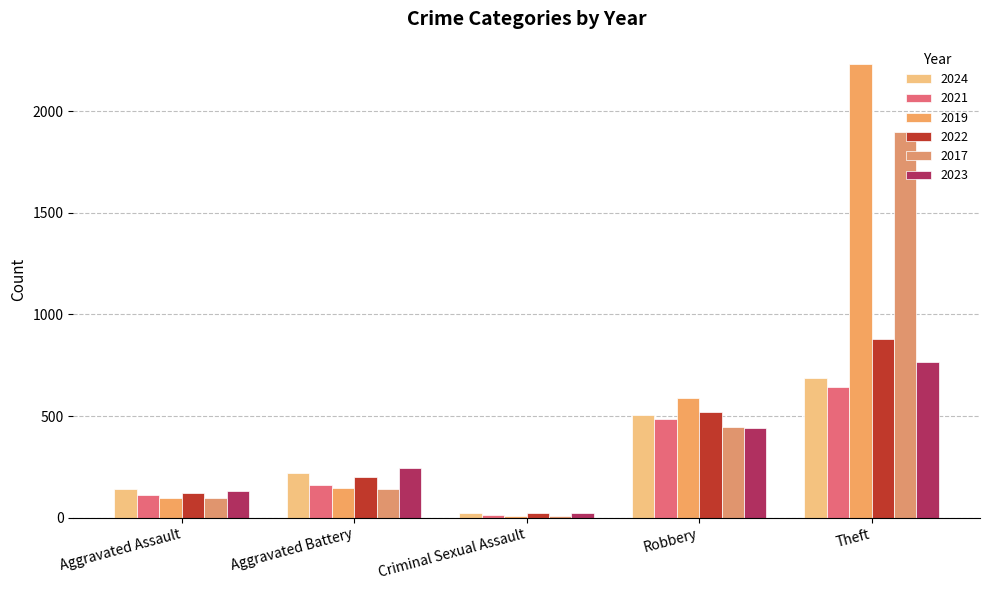

At which category is the sum across all series the highest?

Theft